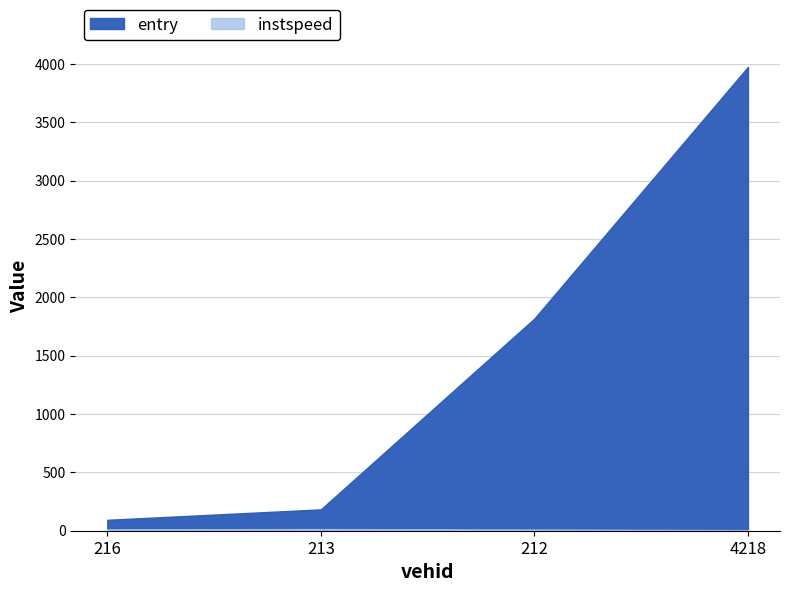

Which series has the largest range (max minus min)?

entry